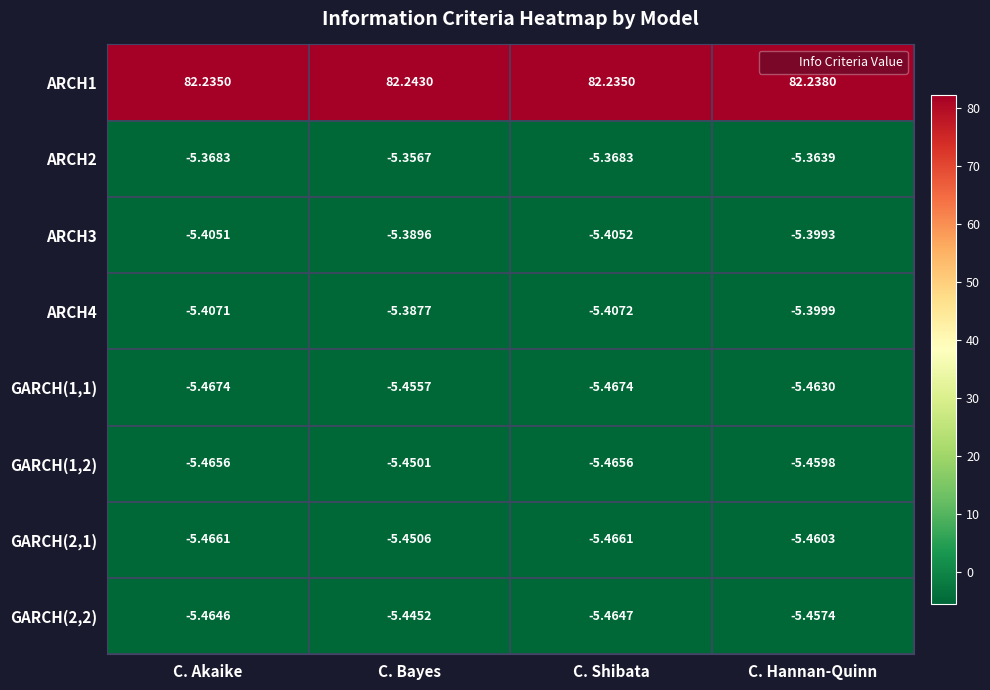

At which label does ARCH4 reach its minimum?

C. Shibata